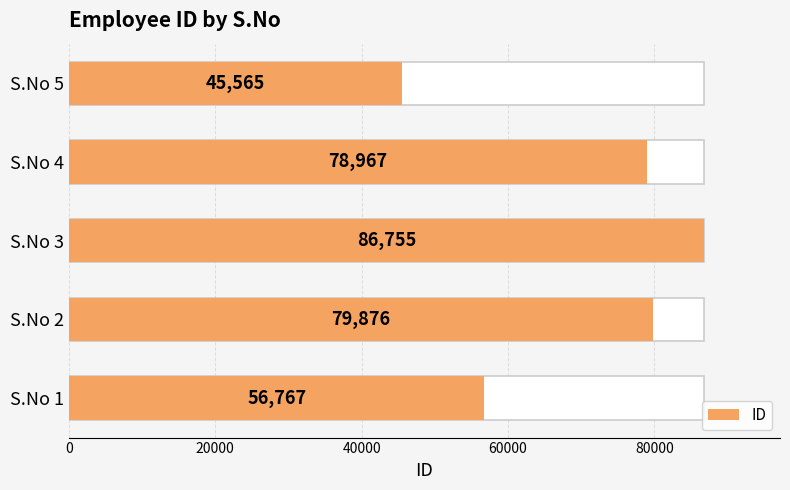

What is the difference between the maximum and second lowest values?

29988